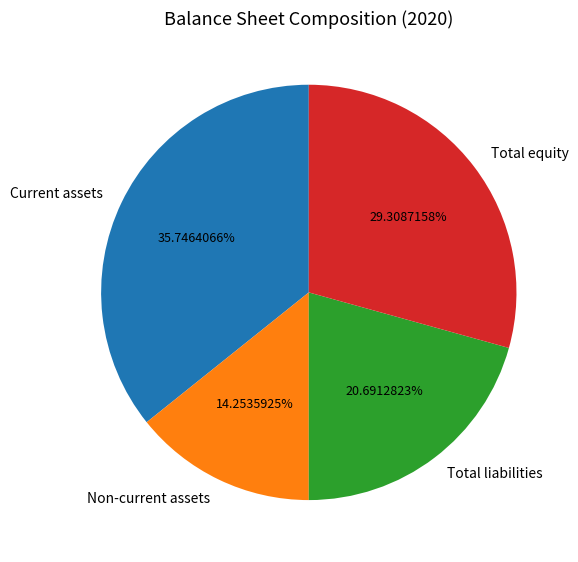

True or false: Total liabilities accounts for 21% of the total.

True